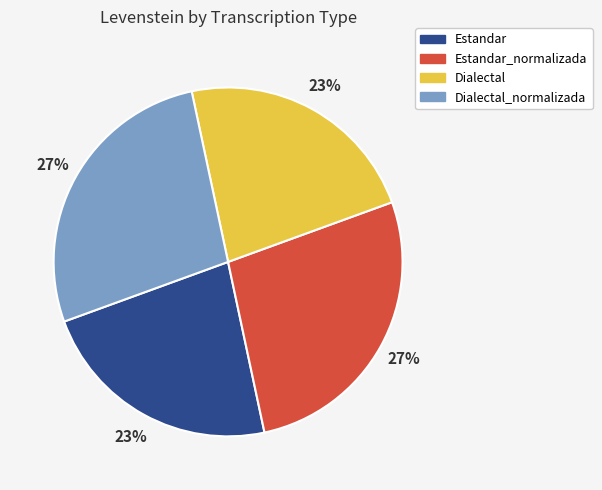

How many segments does this pie chart have?

4